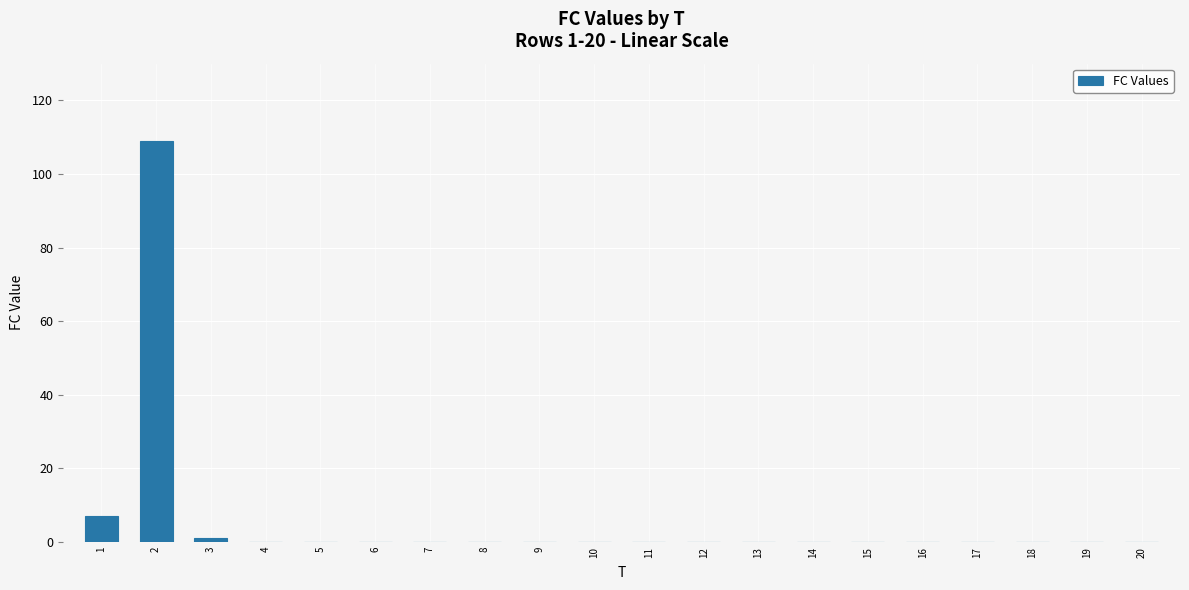

Is it true that the value at 2 is 31?

False